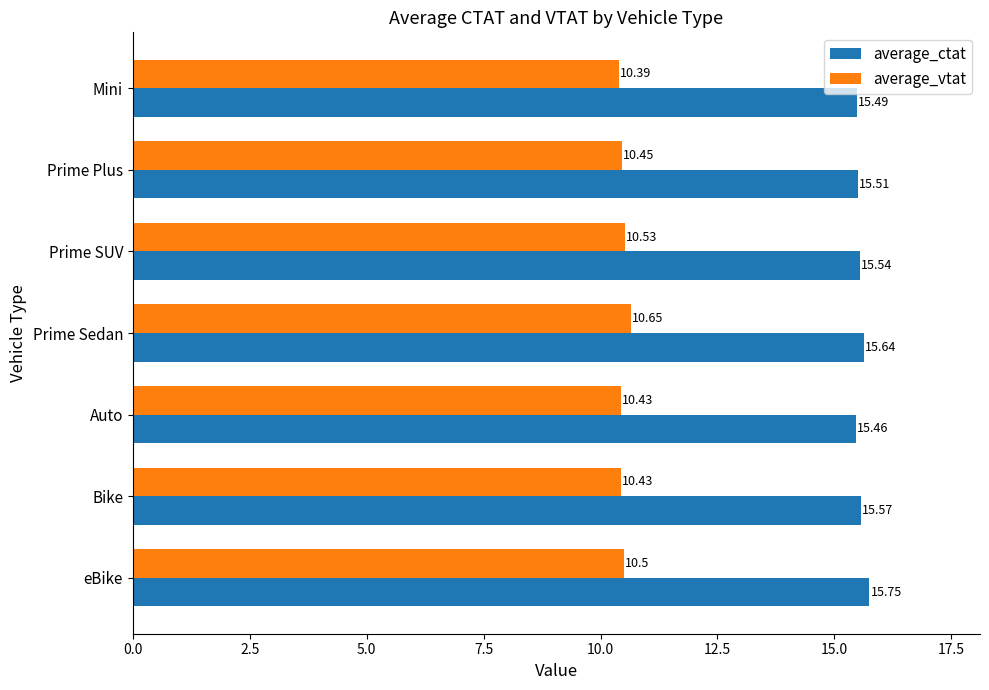

Which series has the largest range (max minus min)?

average_ctat